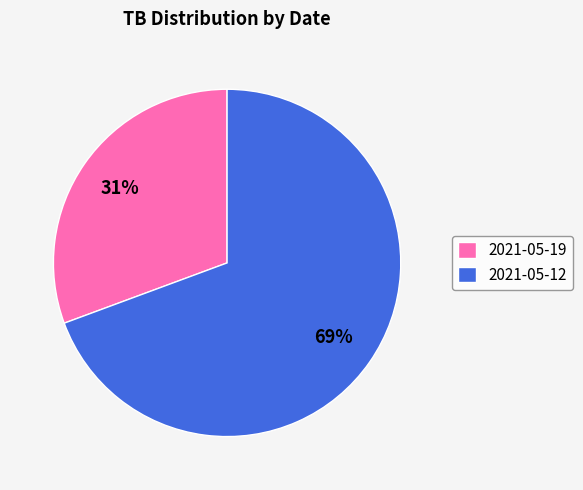

True or false: 2021-05-12 accounts for 56% of the total.

False